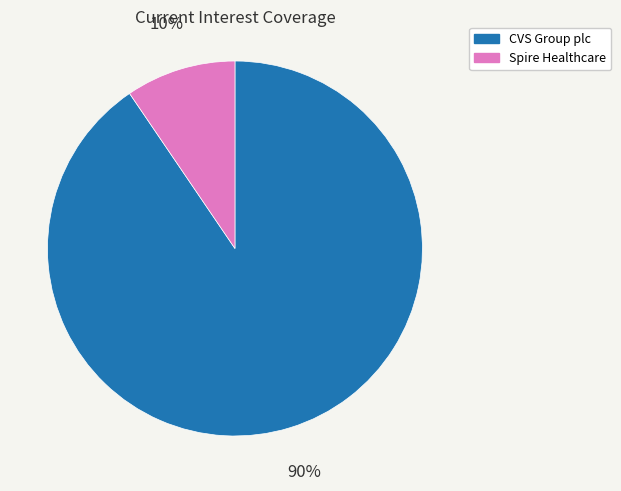

Does any single category account for the majority?

Yes